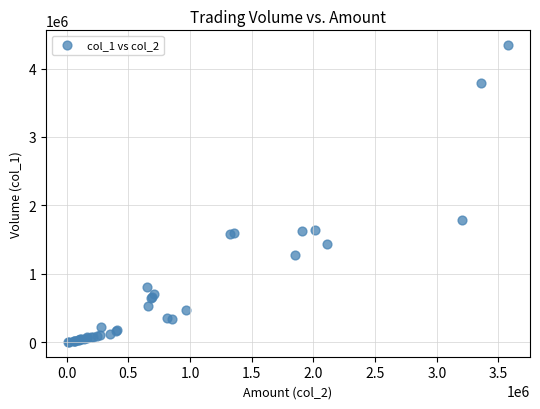

What Y value in the scatter plot is closest to 2173500?

1792000